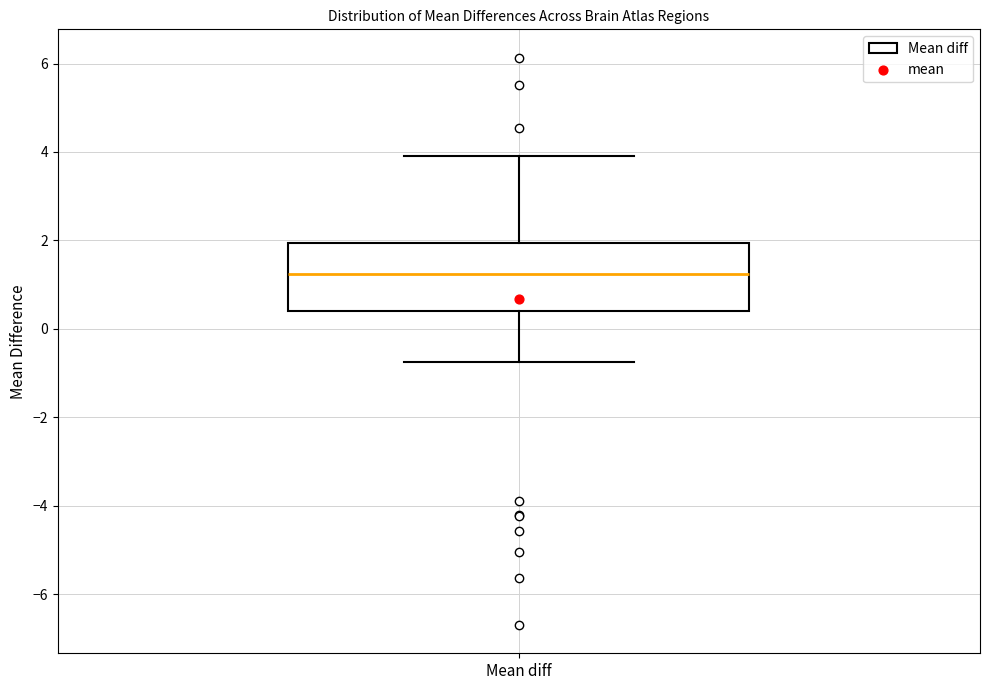

Read this box plot against the y-axis: the position of the median line, the range covered by the box, and the ends of both whiskers. The values are not printed on the chart, so give them approximately, as read against the axis.

median 1.2, box 0.4 to 2.0, whiskers -0.8 to 4.0